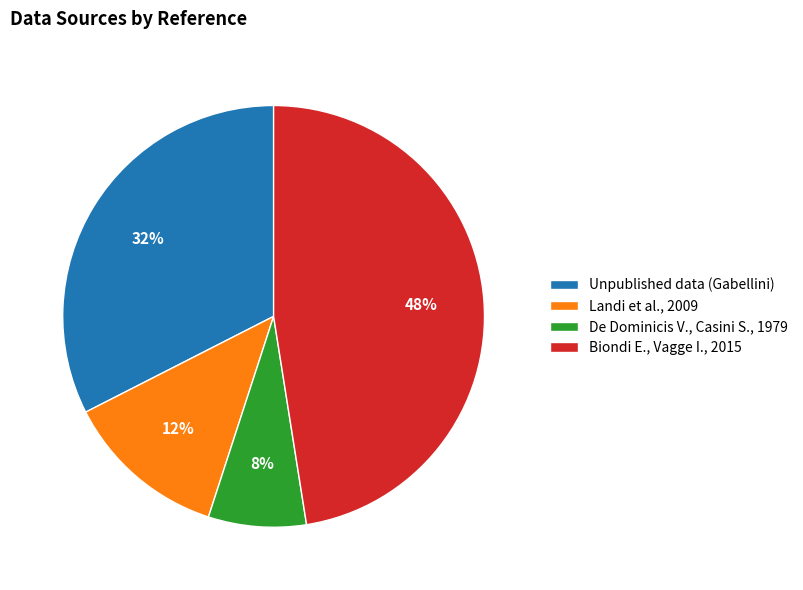

Is the sum of De Dominicis V., Casini S., 1979 and Unpublished data (Gabellini) greater than half?

No